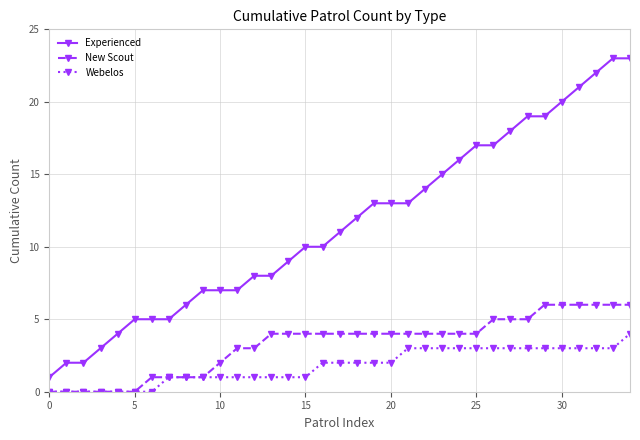

List the series in order of their peak value, highest first.

Experienced, New Scout, Webelos